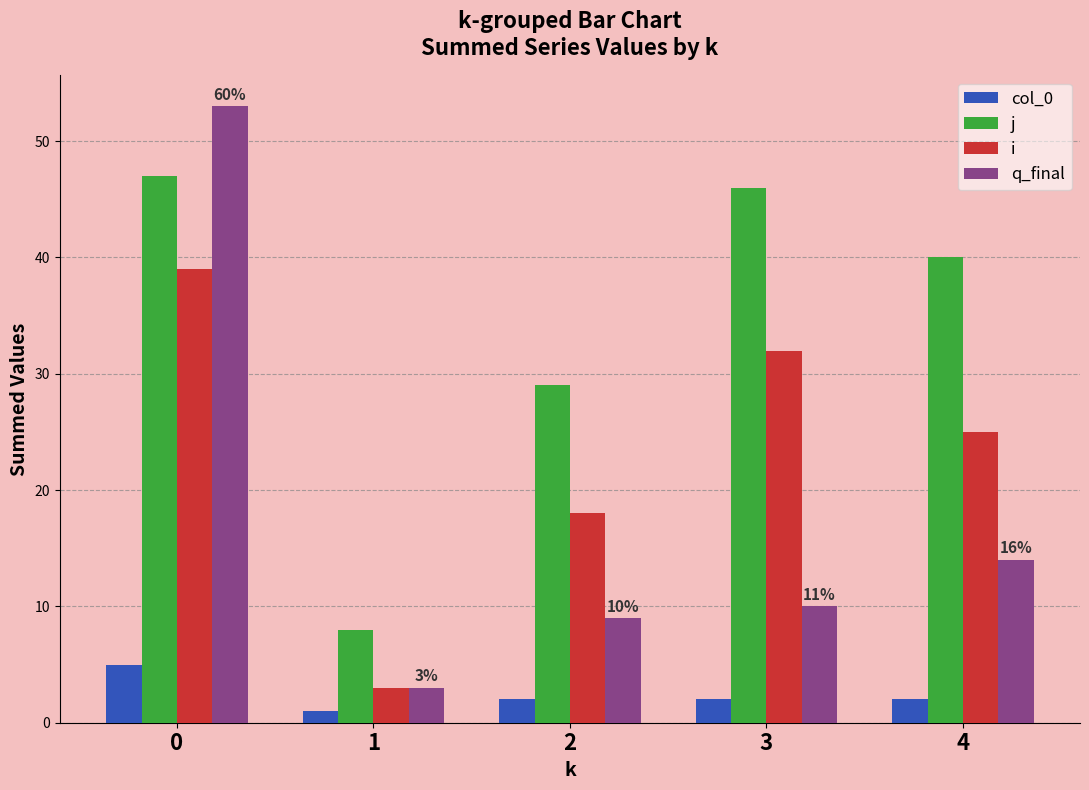

What is the difference between the maximum and second lowest values in the q_final series?

44